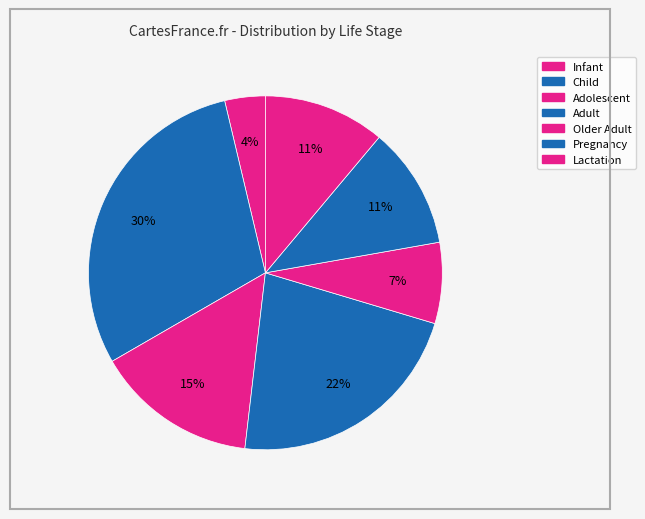

How many segments does this pie chart have?

7